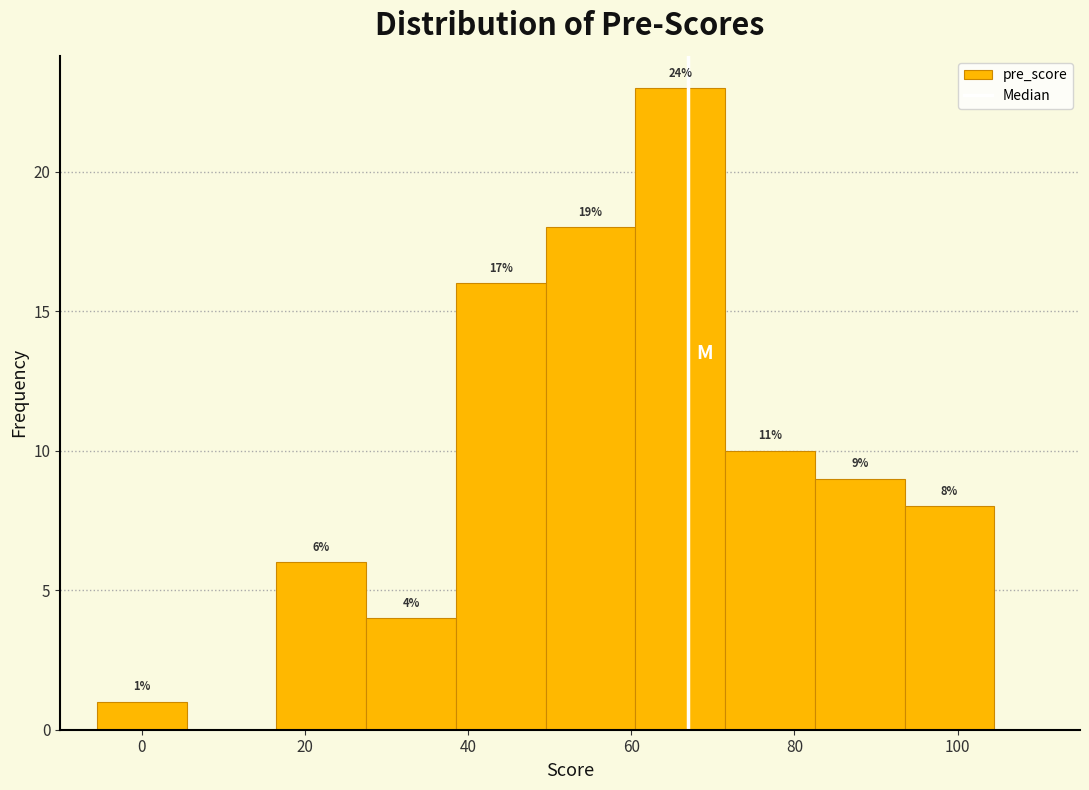

Which range on the x-axis has the tallest bar?

60.5 to 71.5